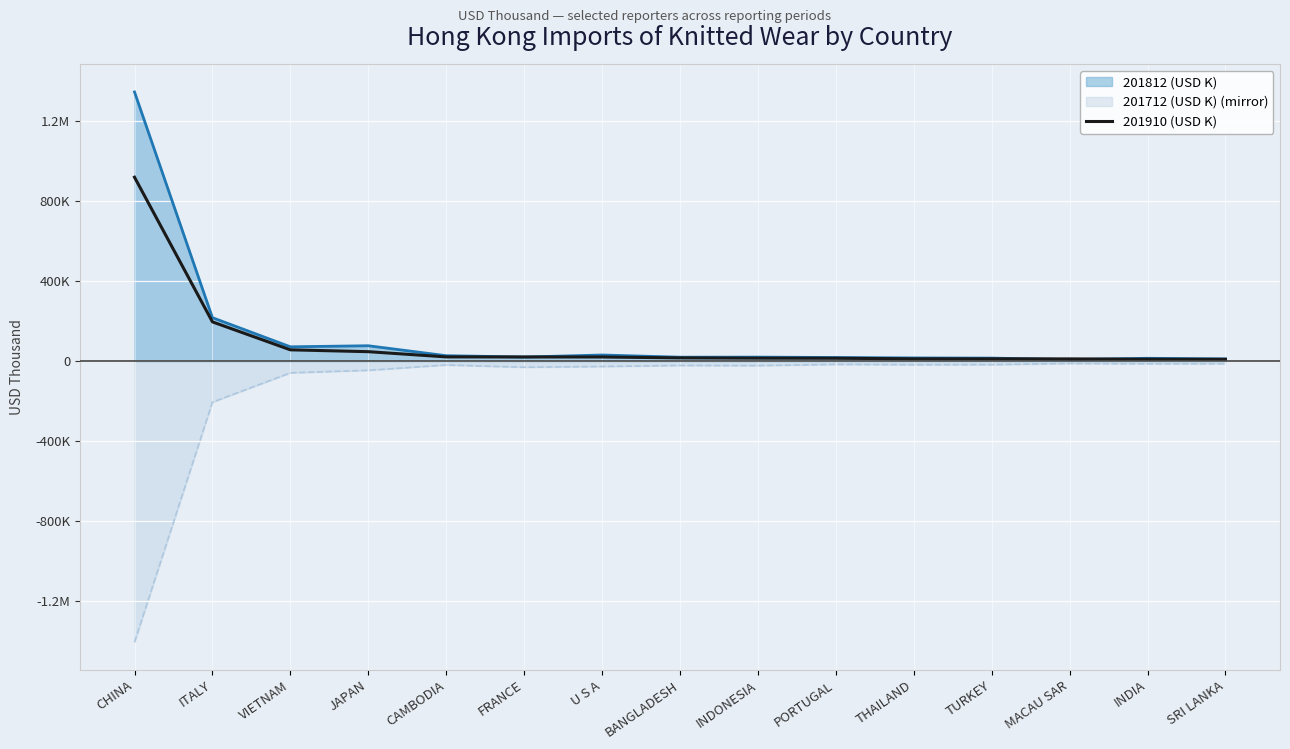

What is the ratio of the value at INDIA to the value at CAMBODIA?

0.5